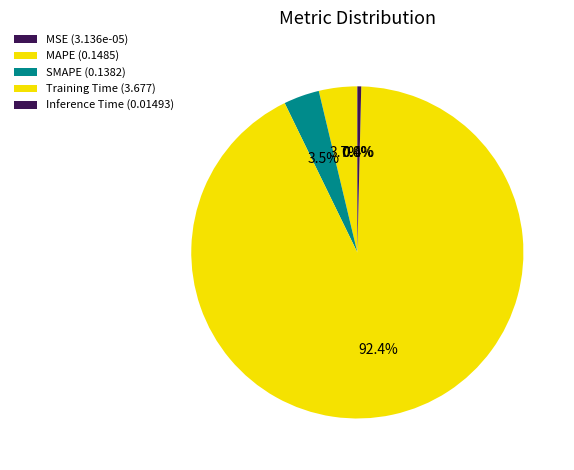

To the nearest percent, what is the difference between the Inference Time and SMAPE slice percentages?

3%